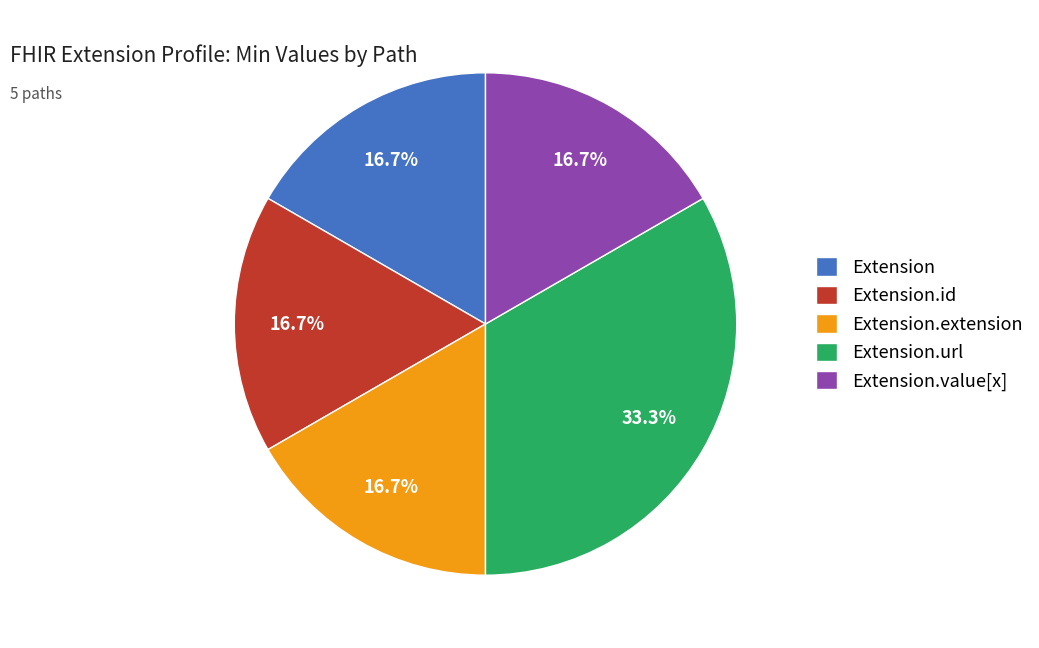

Which slice is the largest?

Extension.url